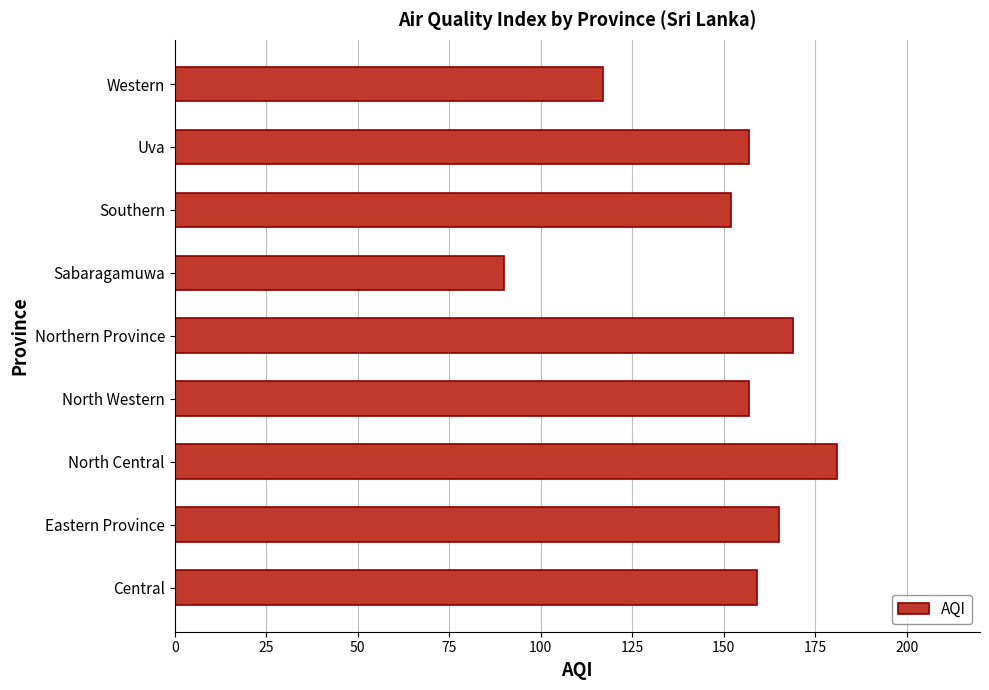

What is the smallest value displayed?

90